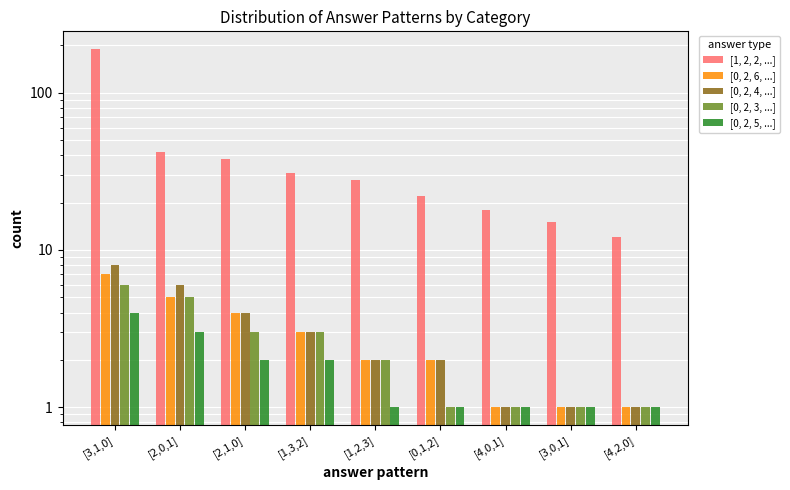

How many categories are shown in the chart?

9